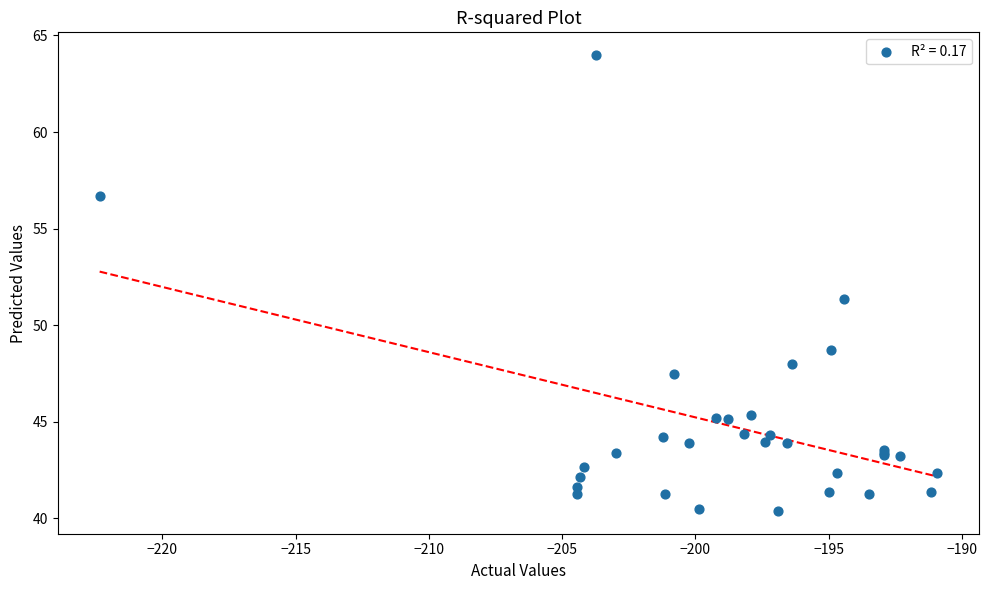

What Y value in the scatter plot is closest to 52?

51.3